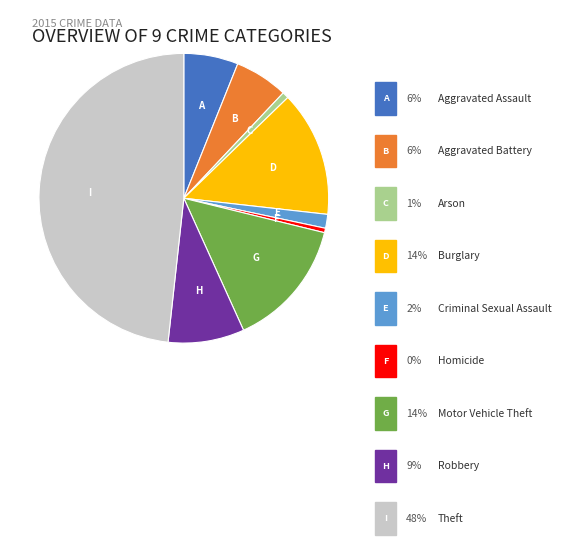

How many slices are in this pie chart?

9